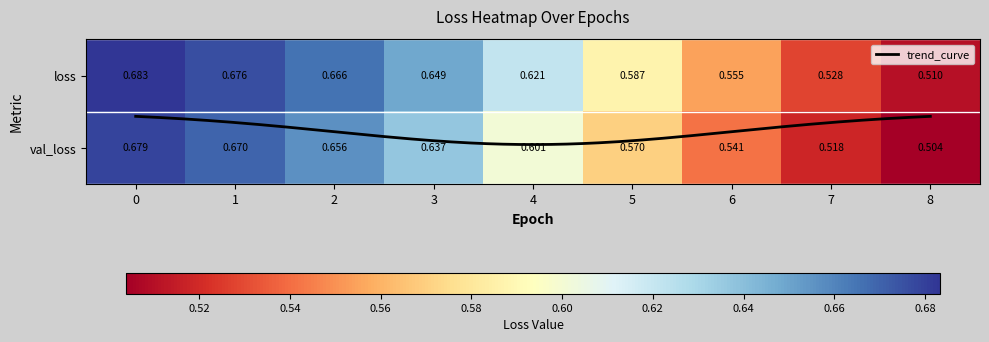

Read the val_loss value at 8.

0.5